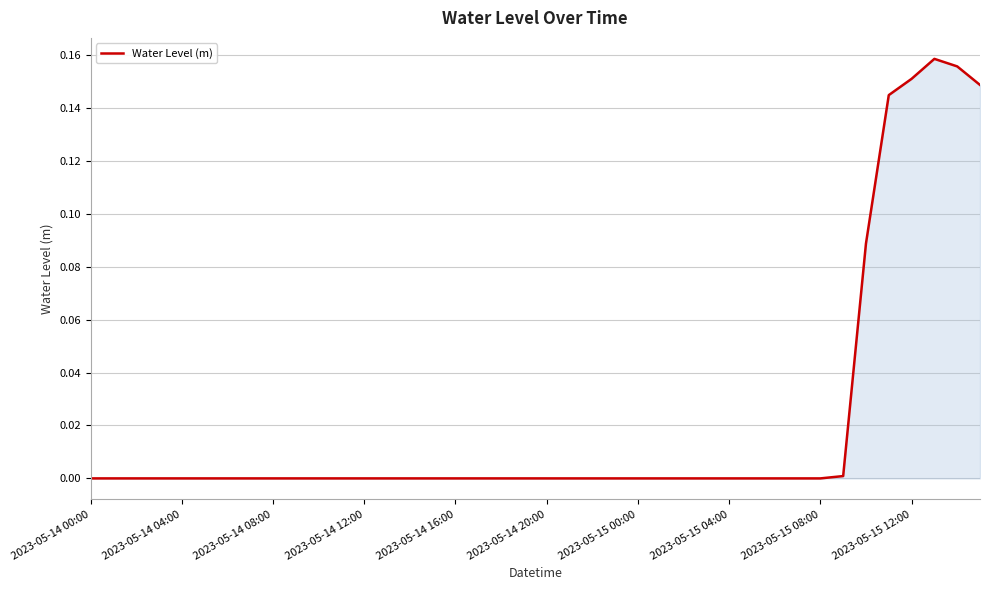

True or false: the data shows -0.0 at 2023-05-15 00:00.

True